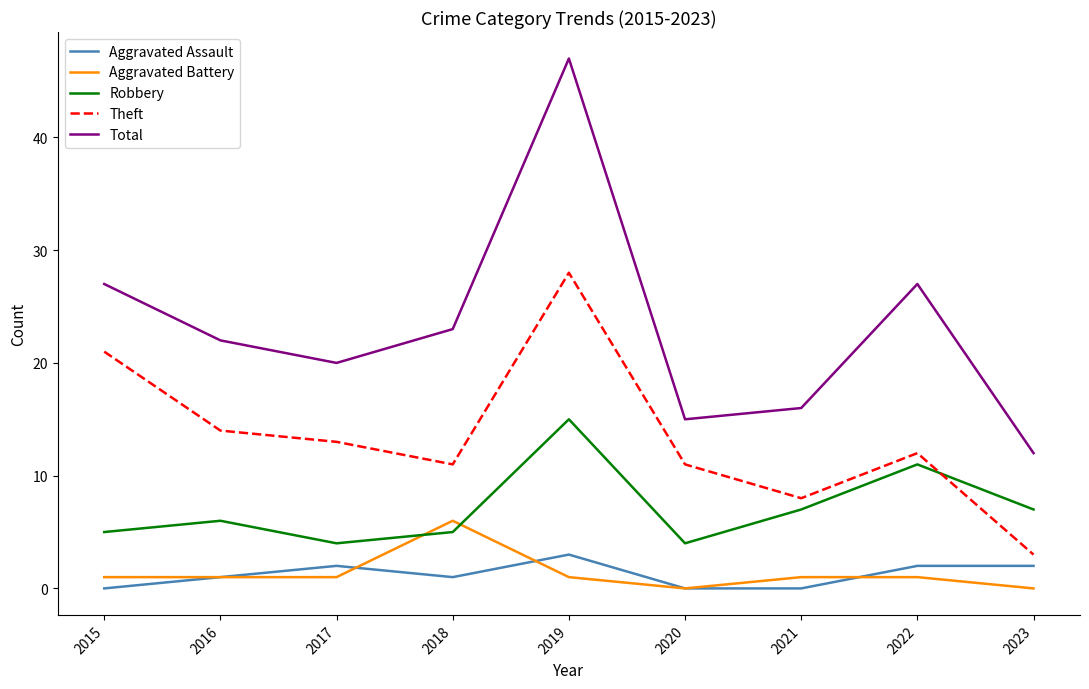

Which series has the largest range (max minus min)?

Total